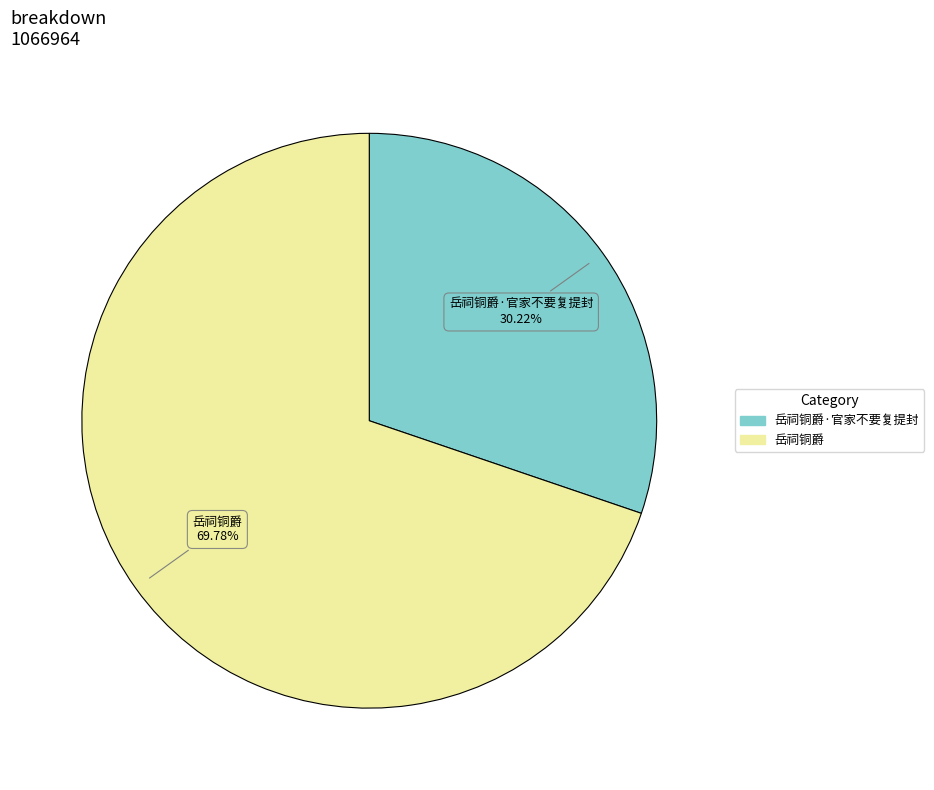

Is there any slice that represents more than half of the pie?

Yes